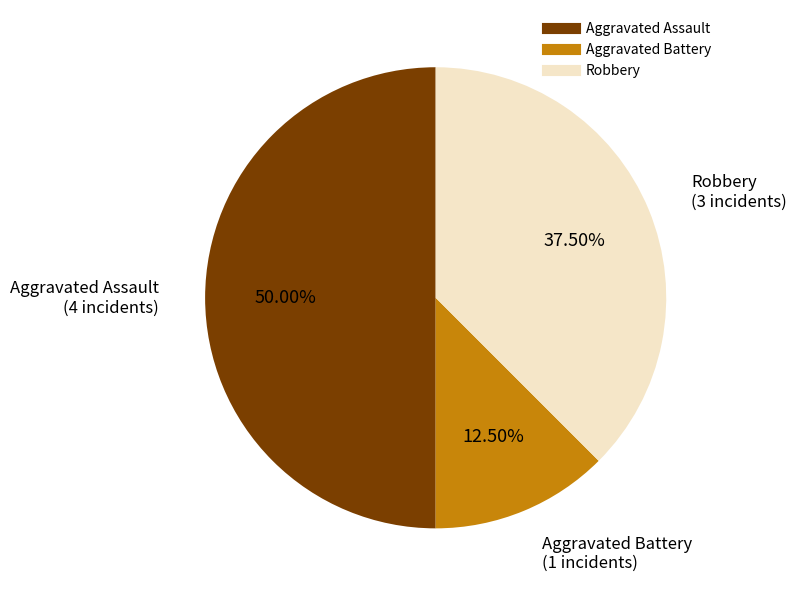

Does Aggravated Battery account for over 50% of the chart?

No